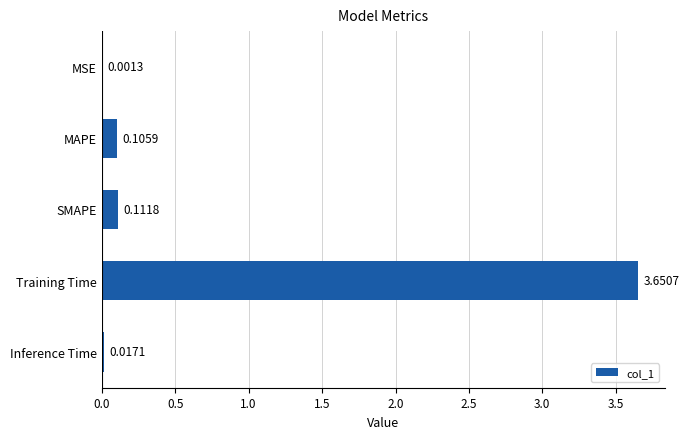

At which label is the value closest to 1?

SMAPE